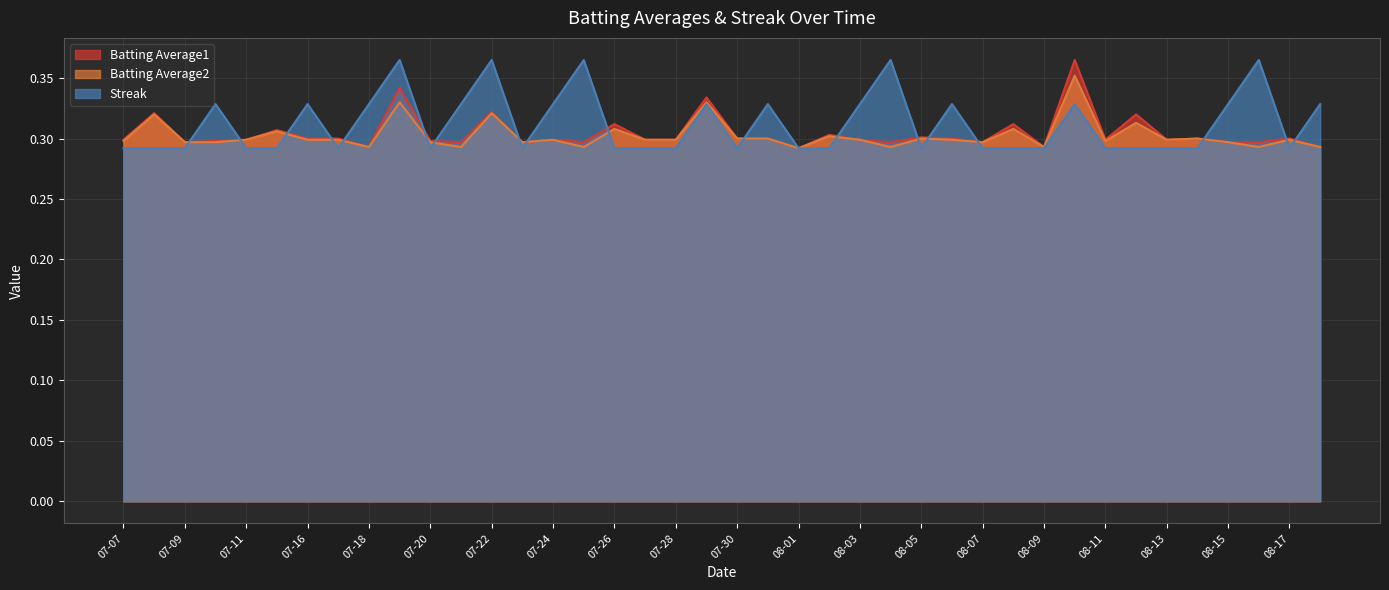

What is the value of the Streak point at the 1st from the left?

0.3